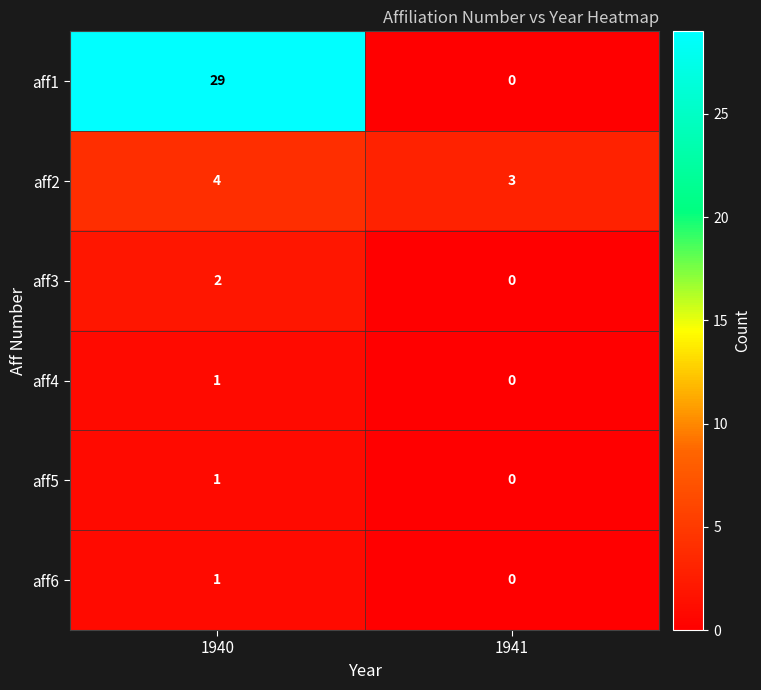

What is the total value across all series at 1940?

38